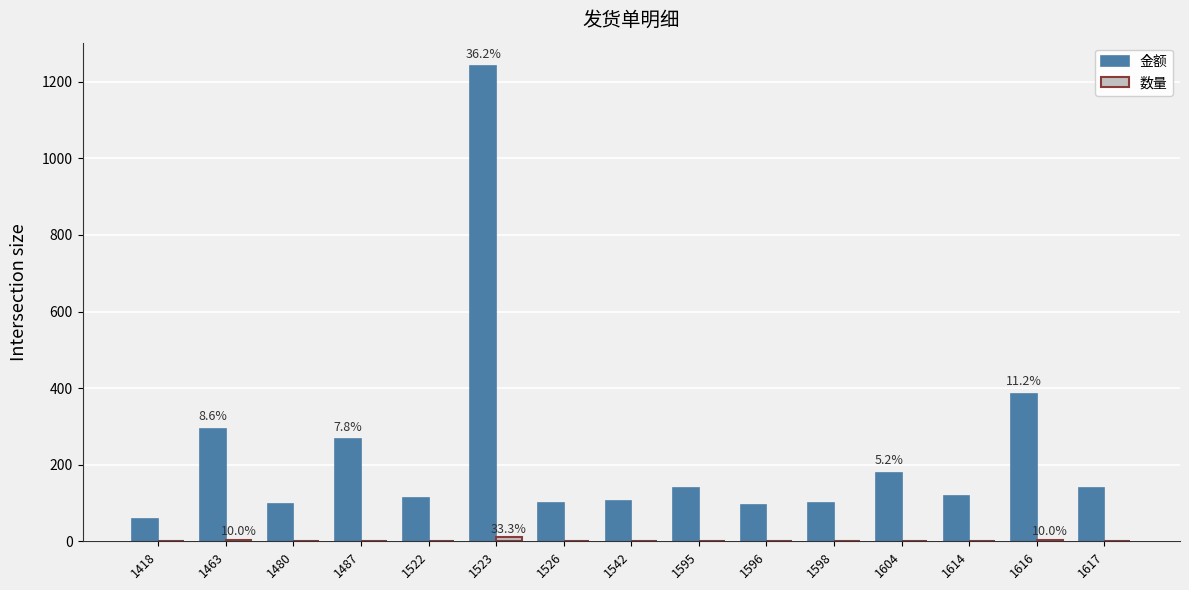

Which label corresponds to the largest value in the chart?

1523